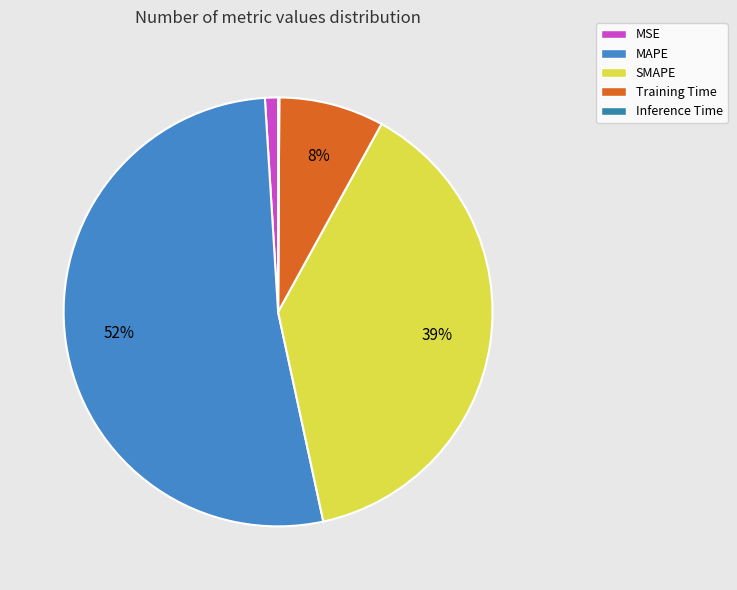

What is the largest slice in the pie chart?

MAPE